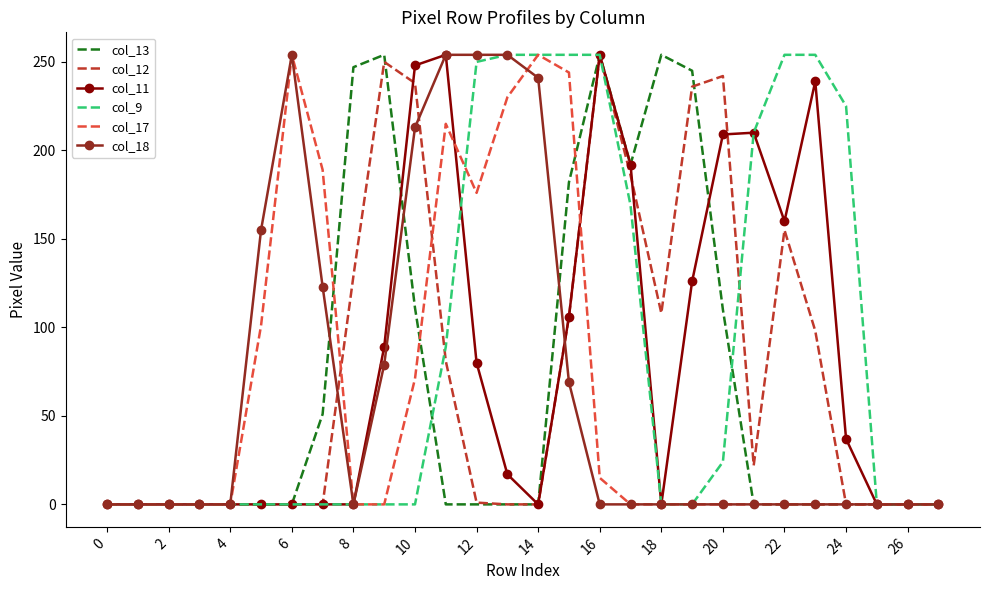

True or false: col_12 and col_11 intersect in this chart.

True